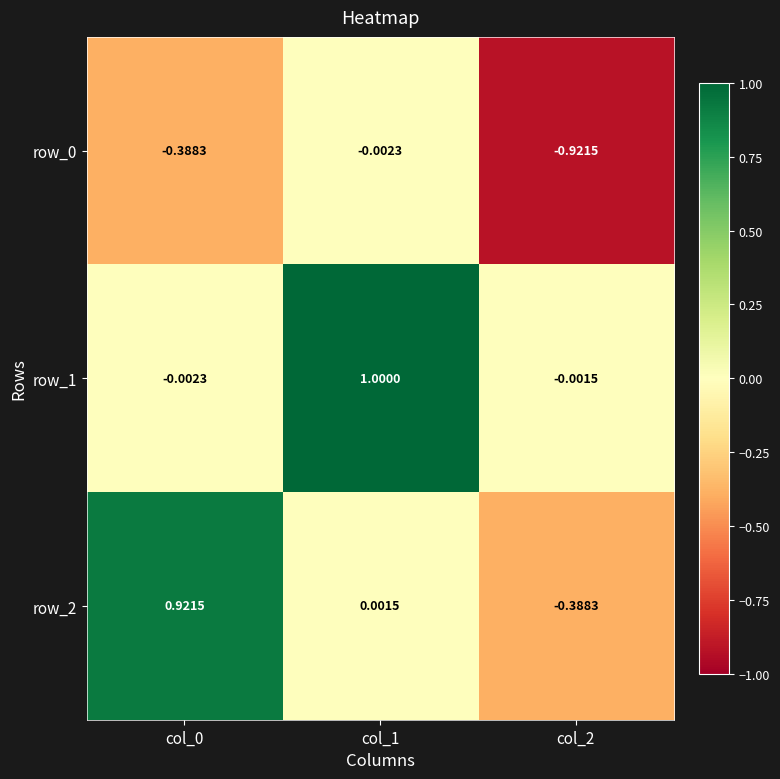

Is the value of row_0 at col_1 greater than the value of row_1 at col_1?

No